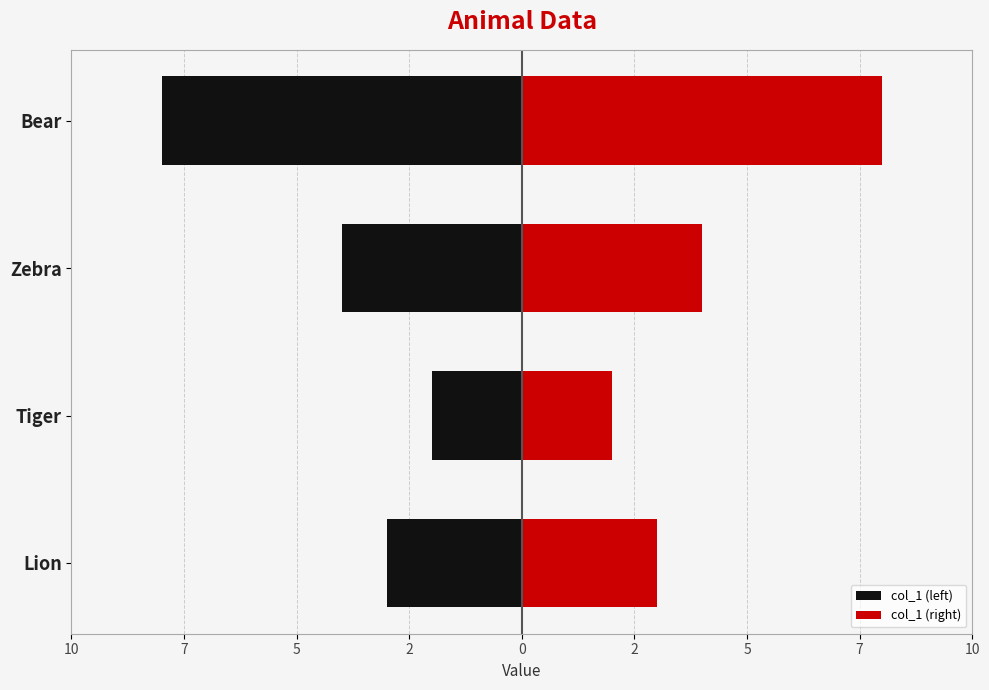

What is the value of the col_1 (right) bar at the 4th from the left?

8